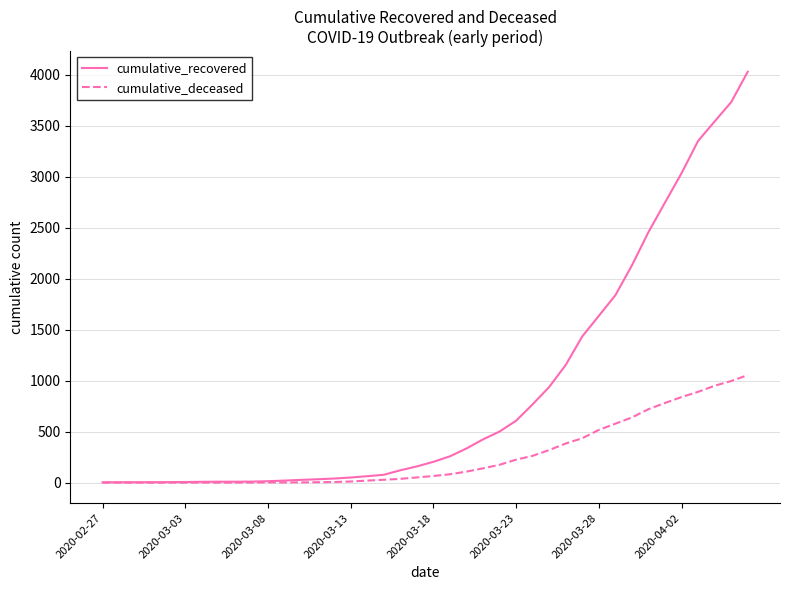

Which series has the largest range (max minus min)?

cumulative_recovered